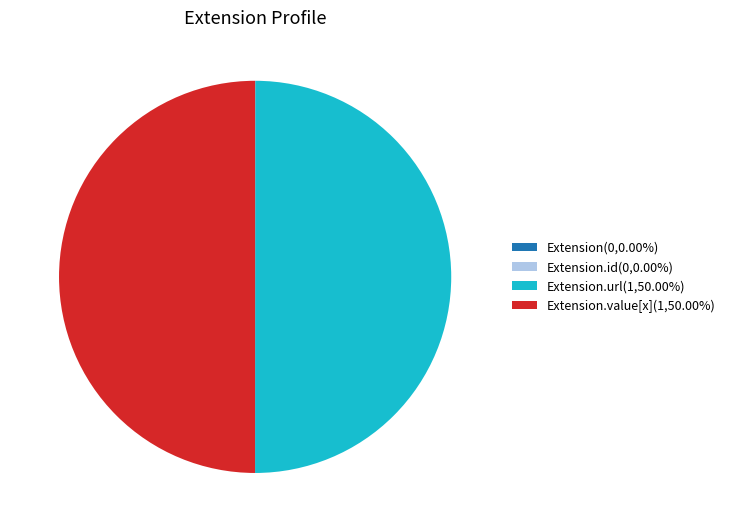

Rank the categories by value from lowest to highest.

Extension, Extension.id, Extension.url, Extension.value[x]